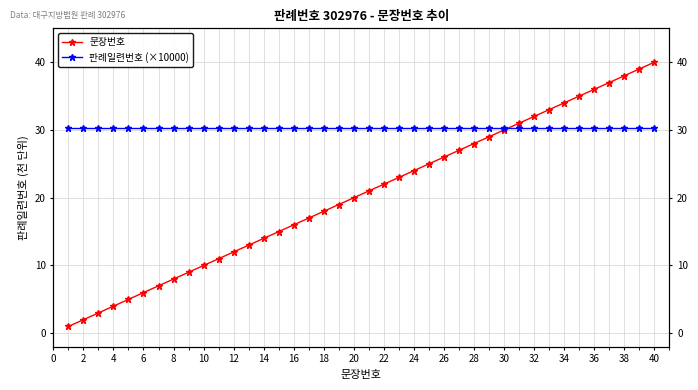

What value does the 판례일련번호 (×10000) series have at 28?

30.3